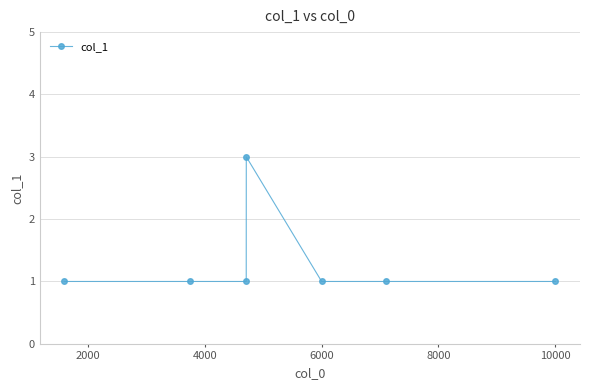

What is the value of the 2nd point from the left?

1